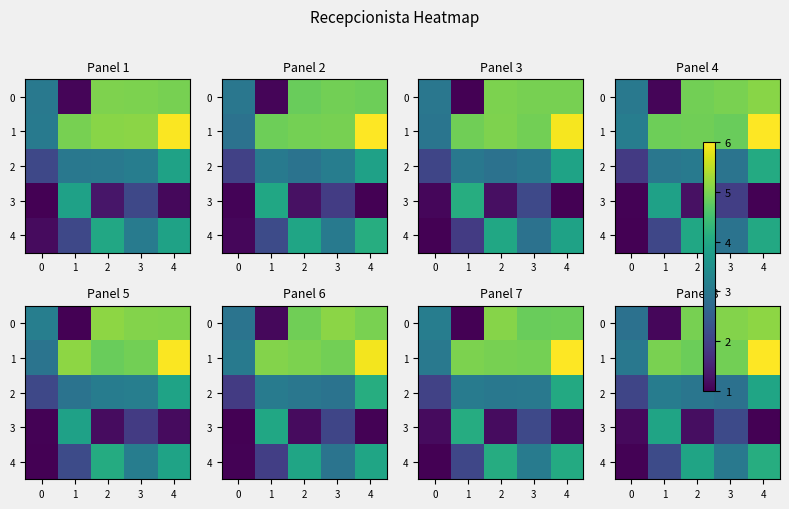

Is the value of row_2 at 4 greater than the value of row_3 at 2?

Yes